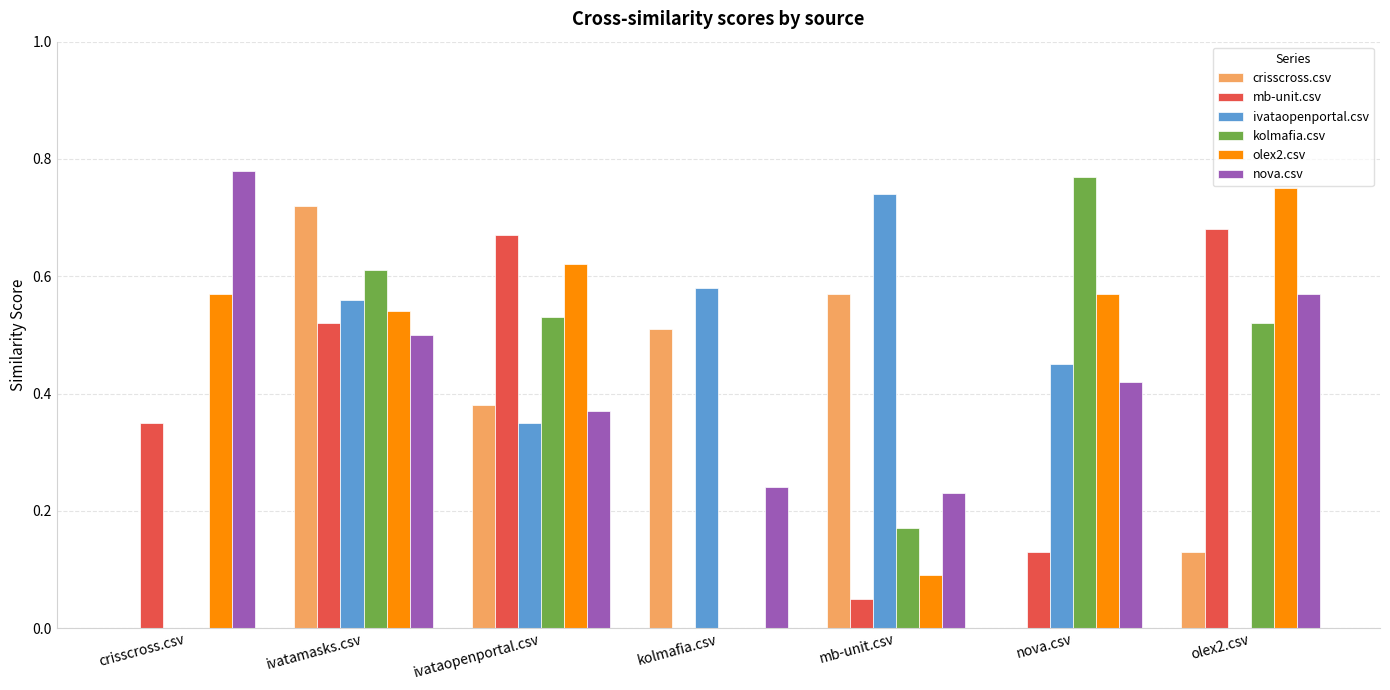

What are all the series names shown in the legend?

crisscross.csv, mb-unit.csv, ivataopenportal.csv, kolmafia.csv, olex2.csv, nova.csv